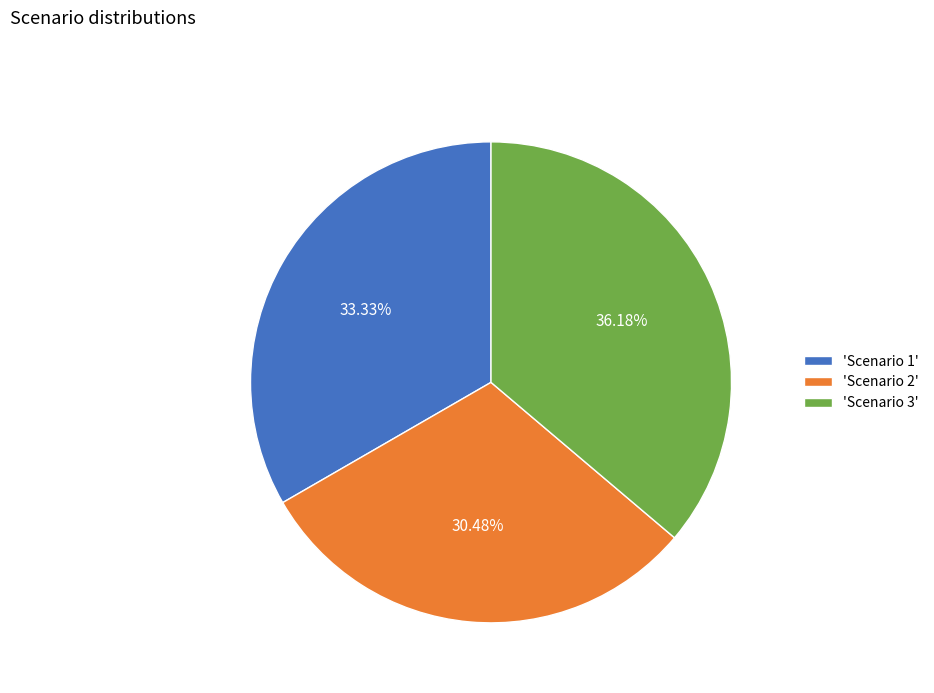

How many segments does this pie chart have?

3